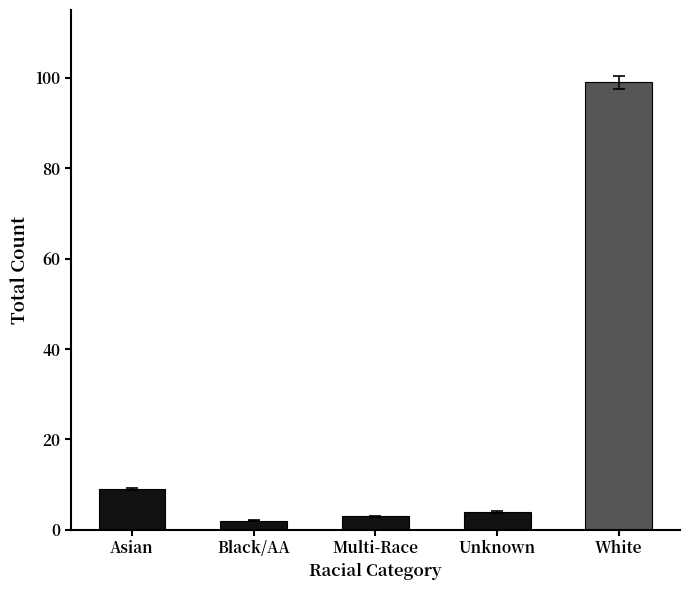

Reading right to left, what are all the values shown in this chart?

99	4	3	2	9